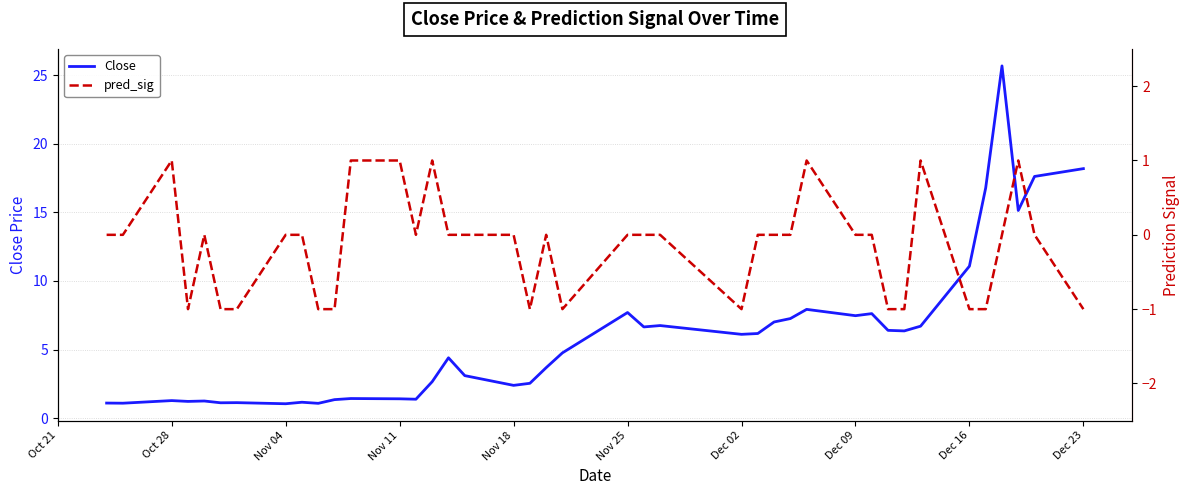

Is it true that Close equals 18.1 at Dec 16?

False